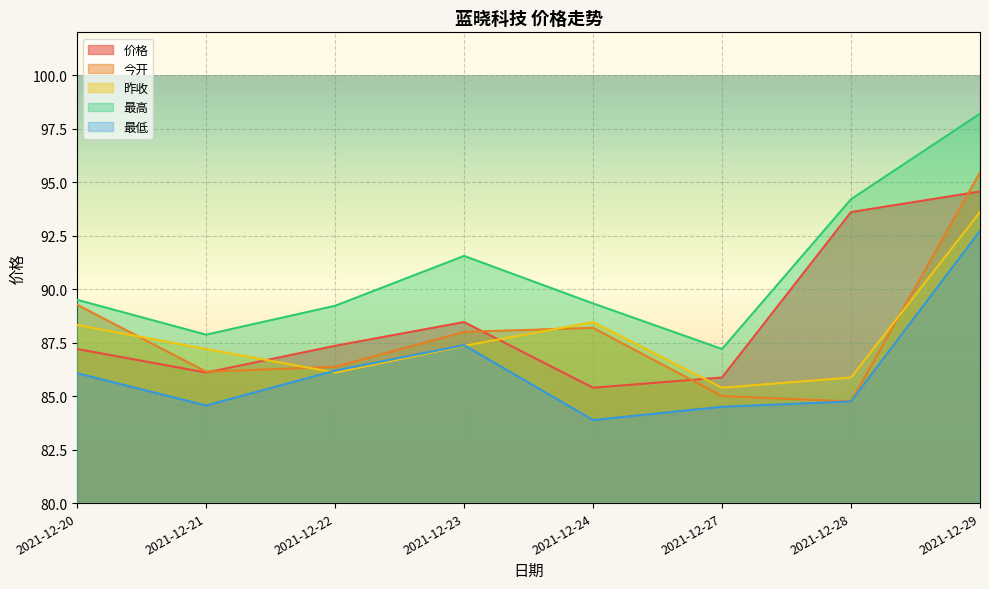

What is the sum of all 最低 values?

690.0